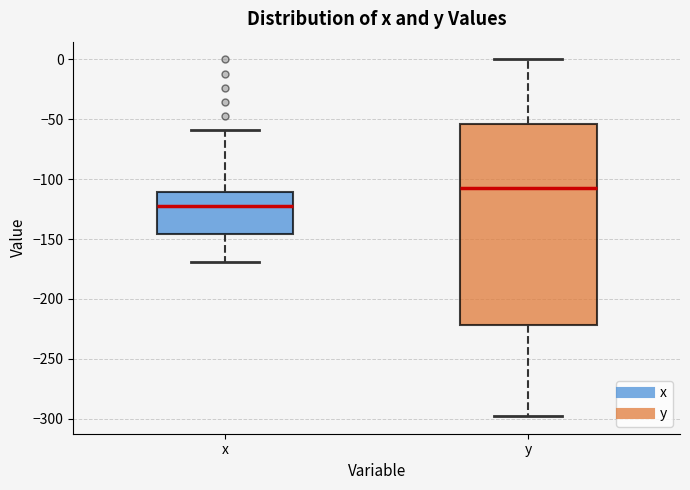

Reading left to right, transcribe this box plot: for each box, give where its median line is, the range the box spans, and where its two whiskers end, as read against the y-axis. The values are not printed on the chart, so give them approximately, as read against the axis.

x: median -120, box -145 to -110, whiskers -170 to -60
y: median -105, box -220 to -55, whiskers -300 to 0